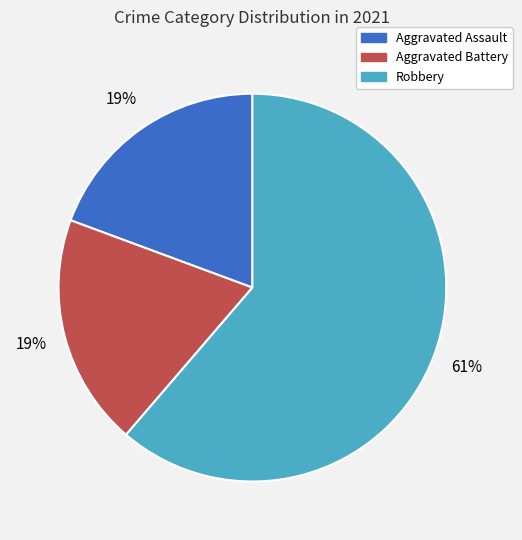

To the nearest percent, what is the difference between the largest and smallest slice percentages?

42%